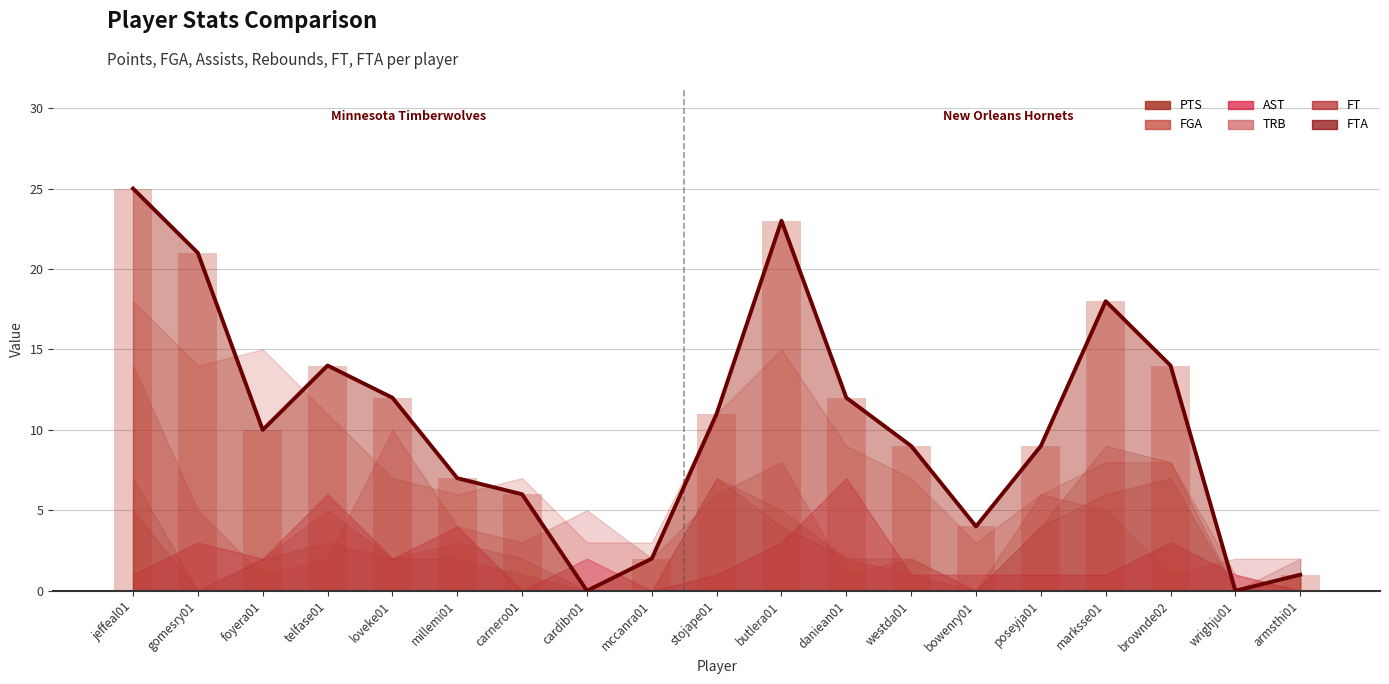

Rank the categories by FT value from lowest to highest.

gomesry01, cardibr01, mccanra01, bowenry01, wrighju01, carnero01, westda01, armsthi01, foyera01, loveke01, millemi01, daniean01, telfase01, butlera01, poseyja01, jeffeal01, marksse01, stojape01, brownde02